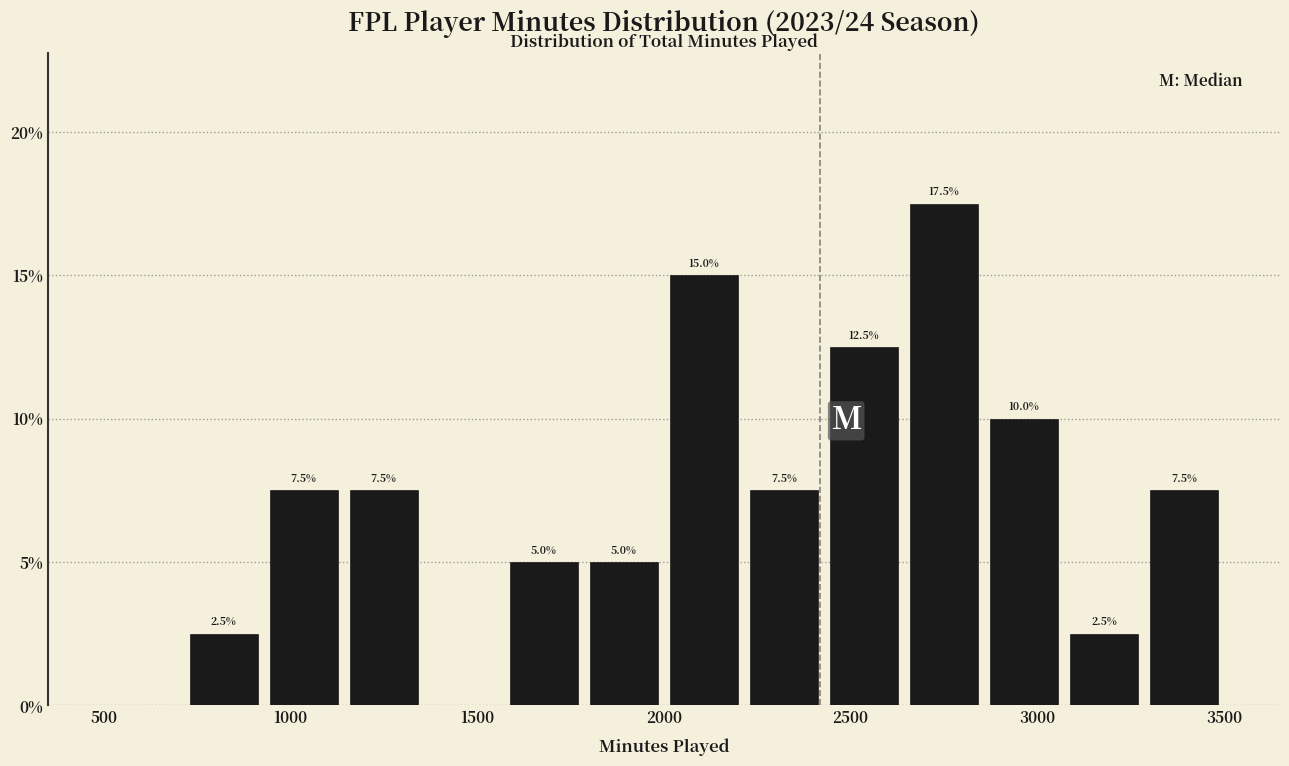

Which range on the x-axis has the tallest bar?

2650 to 2850